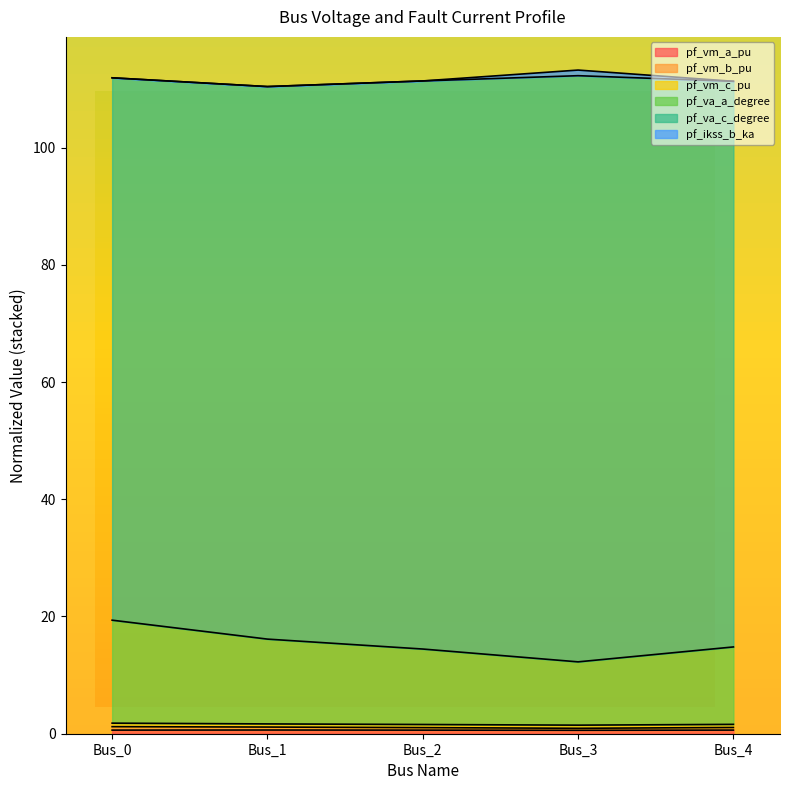

Does the chart display data point markers on the line(s)?

No